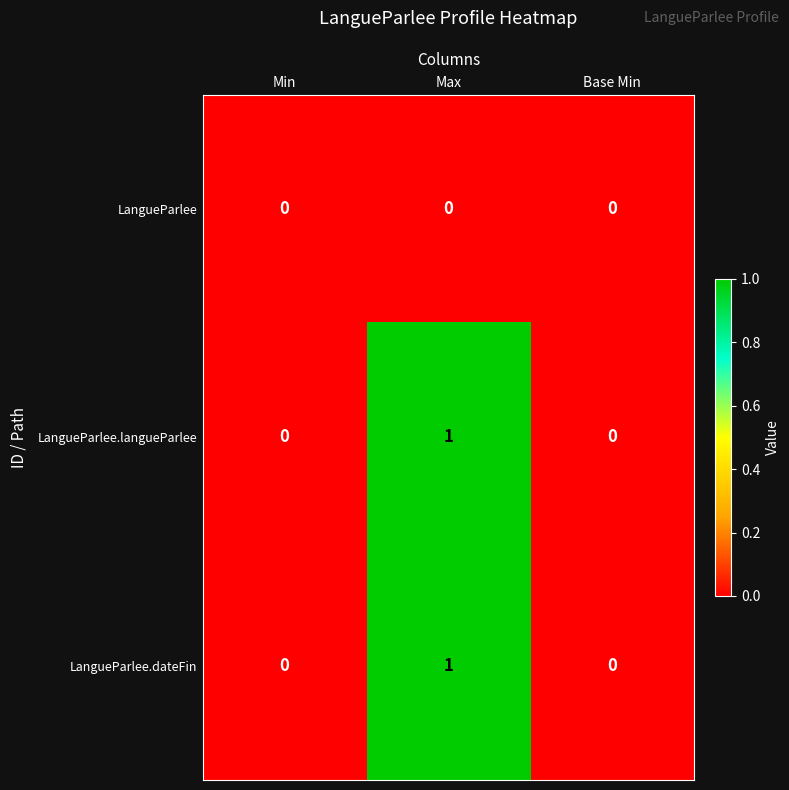

Count the LangueParlee.langueParlee values in the range 0 to 1.

3